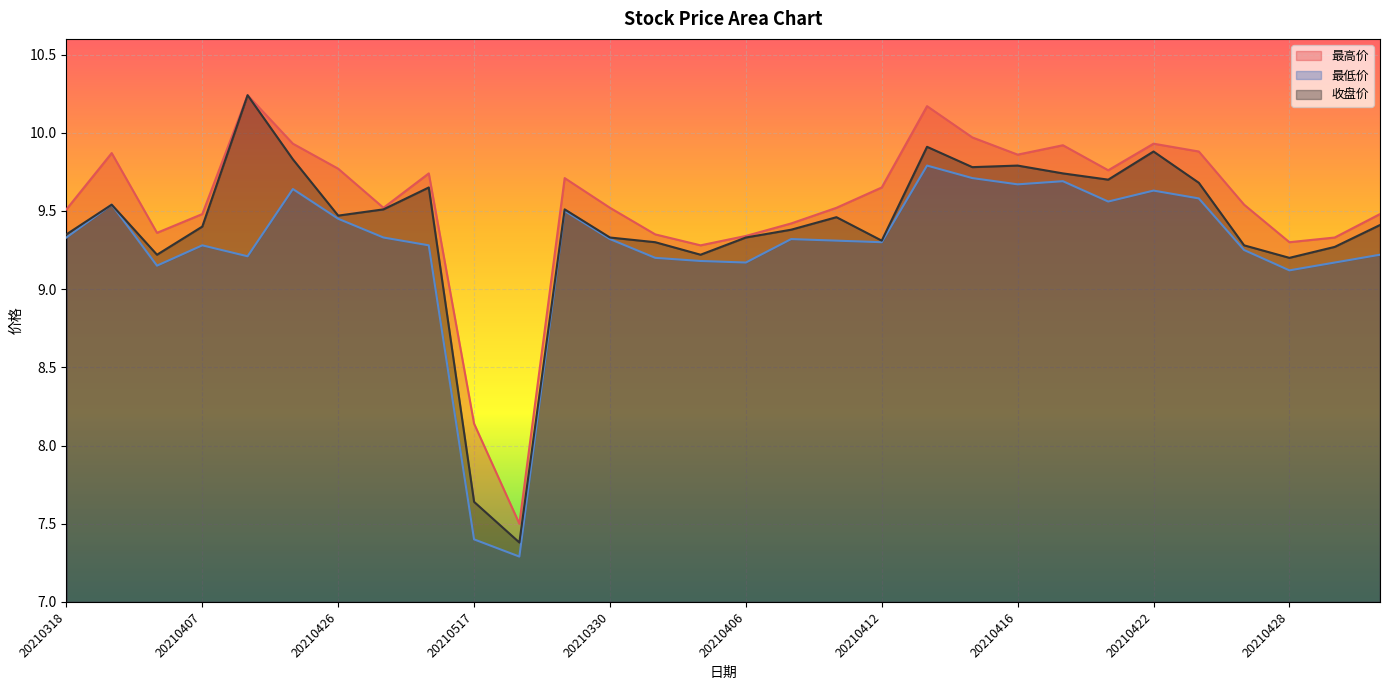

Reading left to right, list all the values displayed in this chart.

最高价: 20210318=9.5	20210325=9.9	20210401=9.4	20210407=9.5	20210413=10.2	20210419=9.9	20210426=9.8	20210506=9.5	20210512=9.7	20210517=8.1	20210518=7.5	20210329=9.7	20210330=9.5	20210331=9.3	20210402=9.3	20210406=9.3	20210408=9.4	20210409=9.5	20210412=9.7	20210414=10.2	20210415=10.0	20210416=9.9	20210420=9.9	20210421=9.8	20210422=9.9	20210423=9.9	20210427=9.5	20210428=9.3	20210429=9.3	20210430=9.5
最低价: 20210318=9.3	20210325=9.5	20210401=9.2	20210407=9.3	20210413=9.2	20210419=9.6	20210426=9.4	20210506=9.3	20210512=9.3	20210517=7.4	20210518=7.3	20210329=9.5	20210330=9.3	20210331=9.2	20210402=9.2	20210406=9.2	20210408=9.3	20210409=9.3	20210412=9.3	20210414=9.8	20210415=9.7	20210416=9.7	20210420=9.7	20210421=9.6	20210422=9.6	20210423=9.6	20210427=9.2	20210428=9.1	20210429=9.2	20210430=9.2
收盘价: 20210318=9.3	20210325=9.5	20210401=9.2	20210407=9.4	20210413=10.2	20210419=9.8	20210426=9.5	20210506=9.5	20210512=9.7	20210517=7.6	20210518=7.4	20210329=9.5	20210330=9.3	20210331=9.3	20210402=9.2	20210406=9.3	20210408=9.4	20210409=9.5	20210412=9.3	20210414=9.9	20210415=9.8	20210416=9.8	20210420=9.7	20210421=9.7	20210422=9.9	20210423=9.7	20210427=9.3	20210428=9.2	20210429=9.3	20210430=9.4